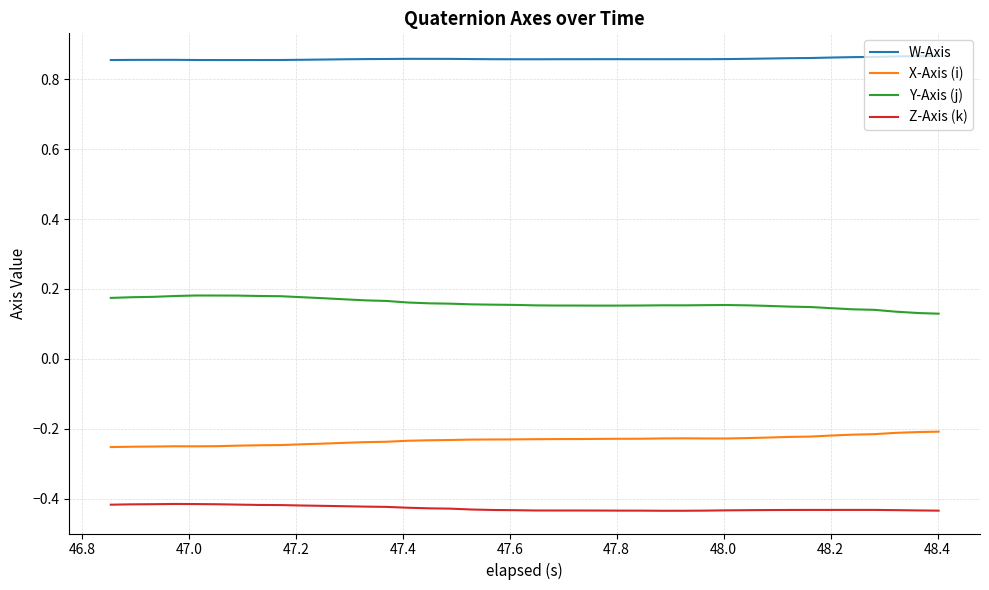

Which series has the largest total across all categories?

W-Axis